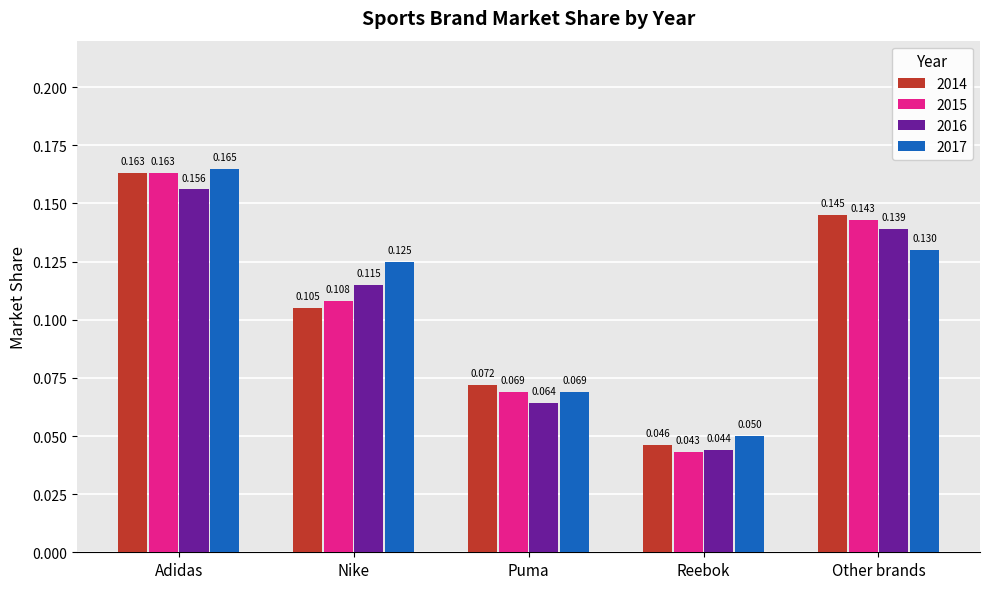

At which category is the sum across all series the highest?

Adidas